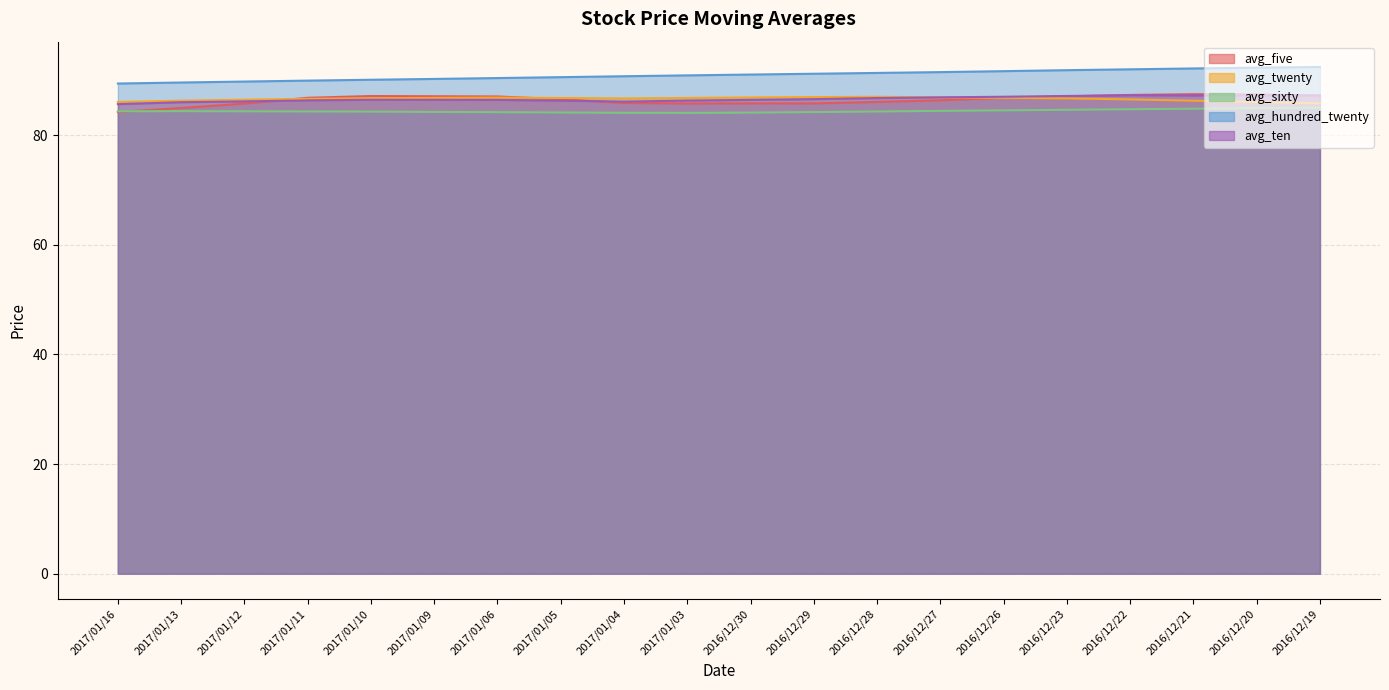

Is the value of avg_sixty at 2017/01/11 greater than the value of avg_hundred_twenty at 2017/01/09?

No